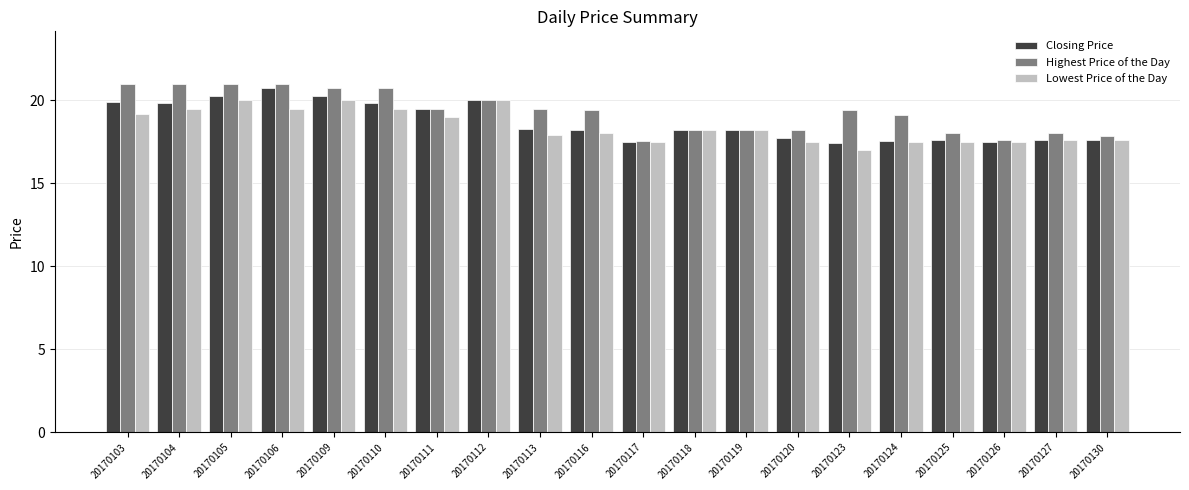

What are all the series names shown in the legend?

Closing Price, Highest Price of the Day, Lowest Price of the Day